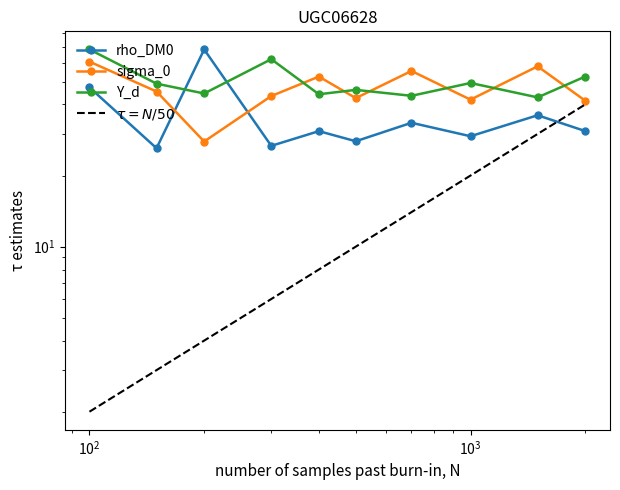

How many lines are shown in the chart?

4